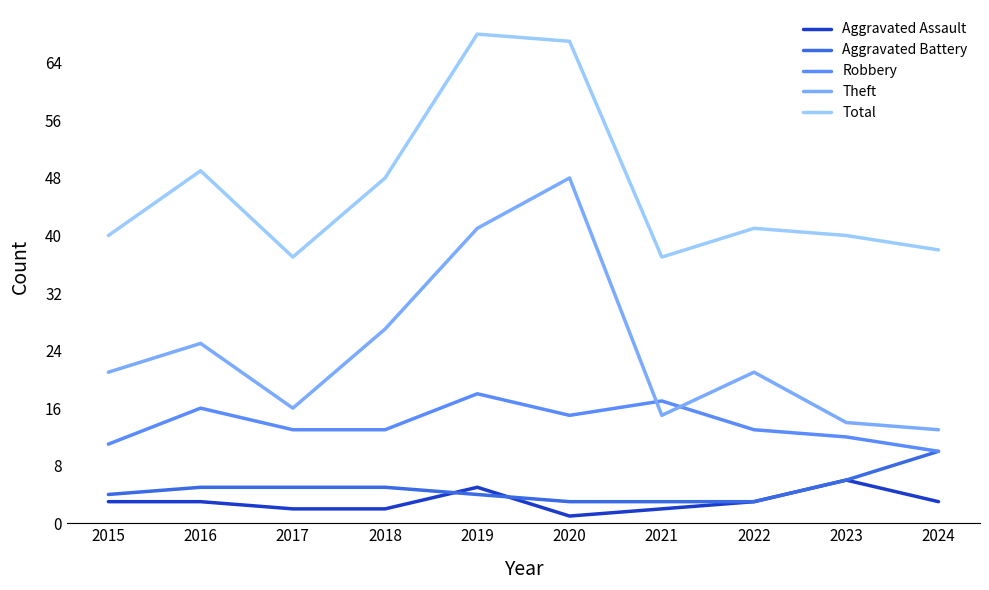

At 2015, list the series in order from smallest to largest.

Aggravated Assault, Aggravated Battery, Robbery, Theft, Total